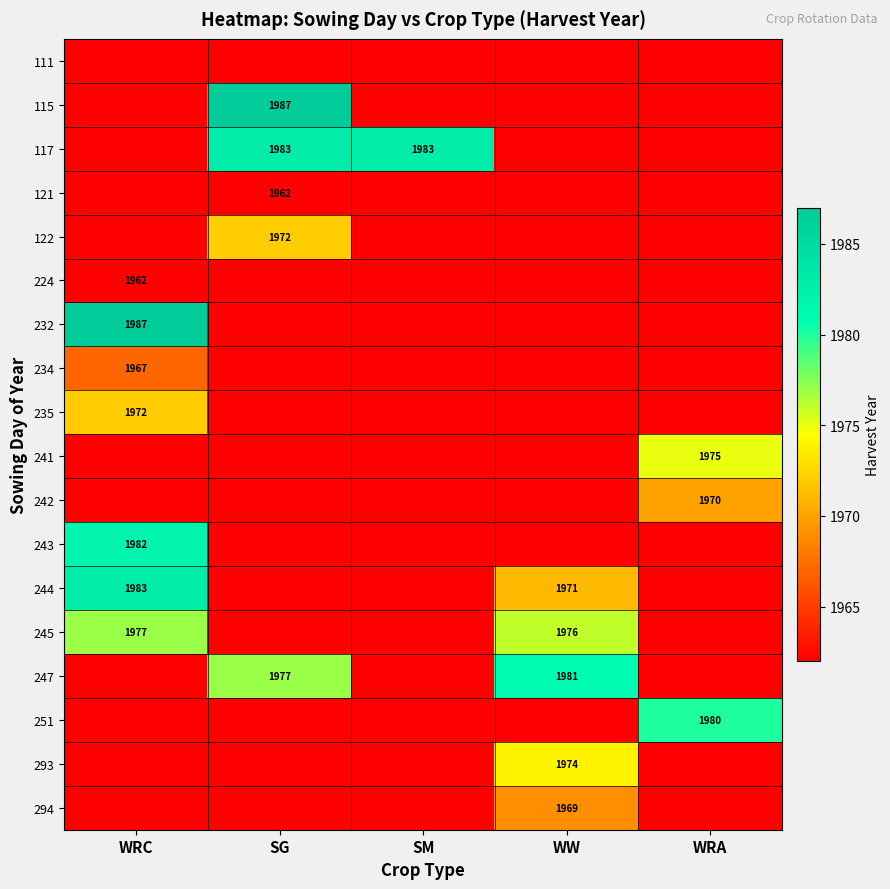

Is it true that 251 equals 1980 at WRA?

True